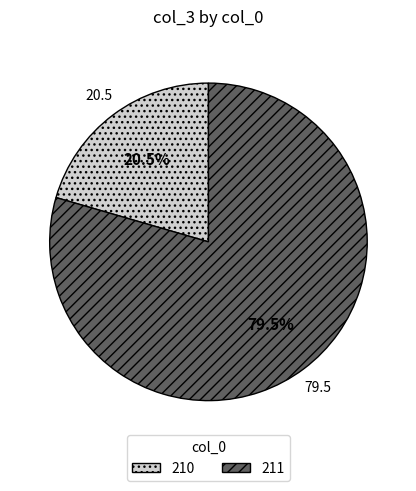

How much of the chart is everything except 210?

79.5%